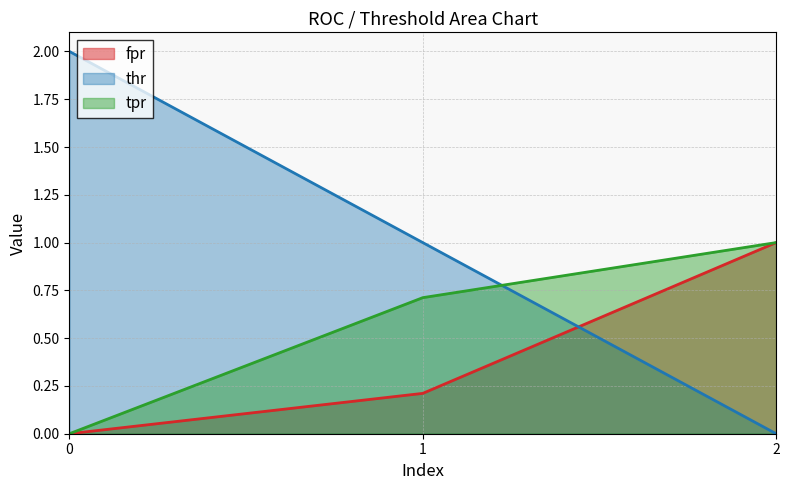

What is the difference between the tpr values at 0 and 1?

0.7